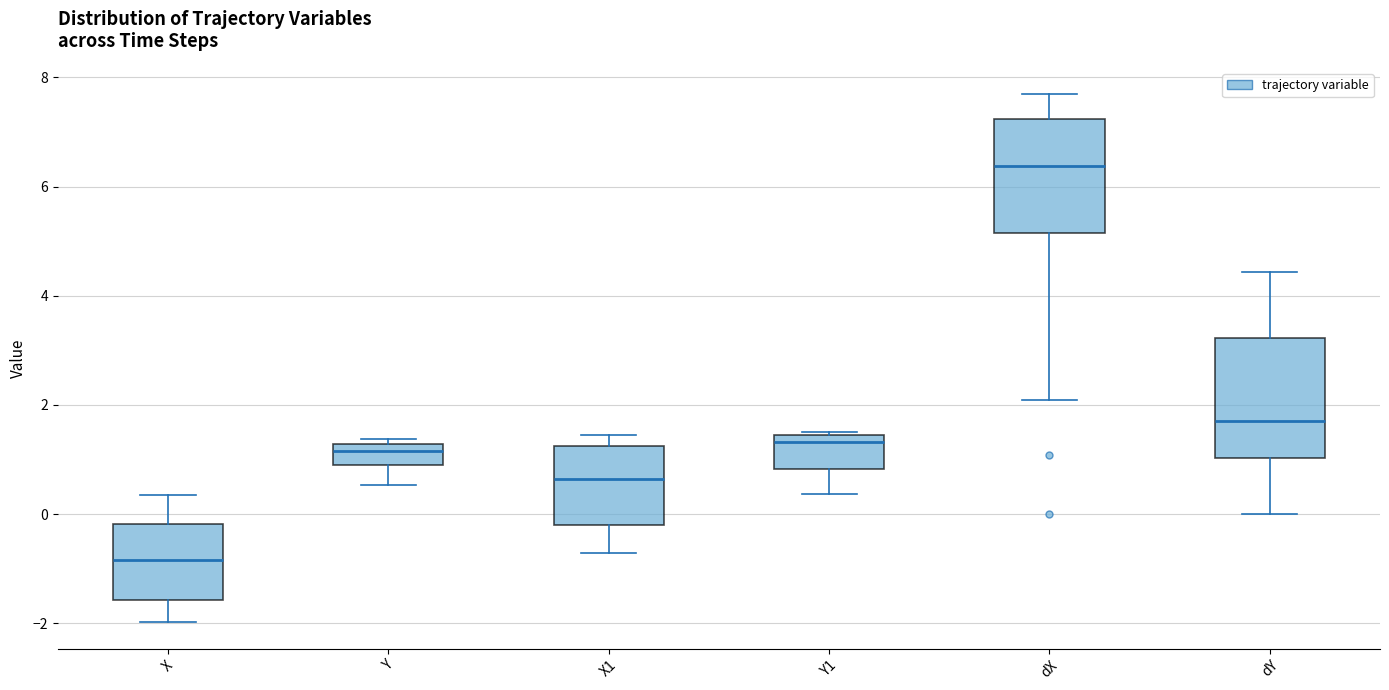

Reading left to right, transcribe this box plot: for each box, give where its median line is, the range the box spans, and where its two whiskers end, as read against the y-axis. The values are not printed on the chart, so give them approximately, as read against the axis.

X: median -0.8, box -1.6 to -0.2, whiskers -2.0 to 0.4
Y: median 1.2 (inside the box), box 0.8 to 1.2, whiskers 0.6 to 1.4
X1: median 0.6, box -0.2 to 1.2, whiskers -0.8 to 1.4
Y1: median 1.4 (just below the box's upper edge), box 0.8 to 1.4, whiskers 0.4 to 1.4
dX: median 6.4, box 5.2 to 7.2, whiskers 2.0 to 7.6
dY: median 1.8, box 1.0 to 3.2, whiskers 0.0 to 4.4